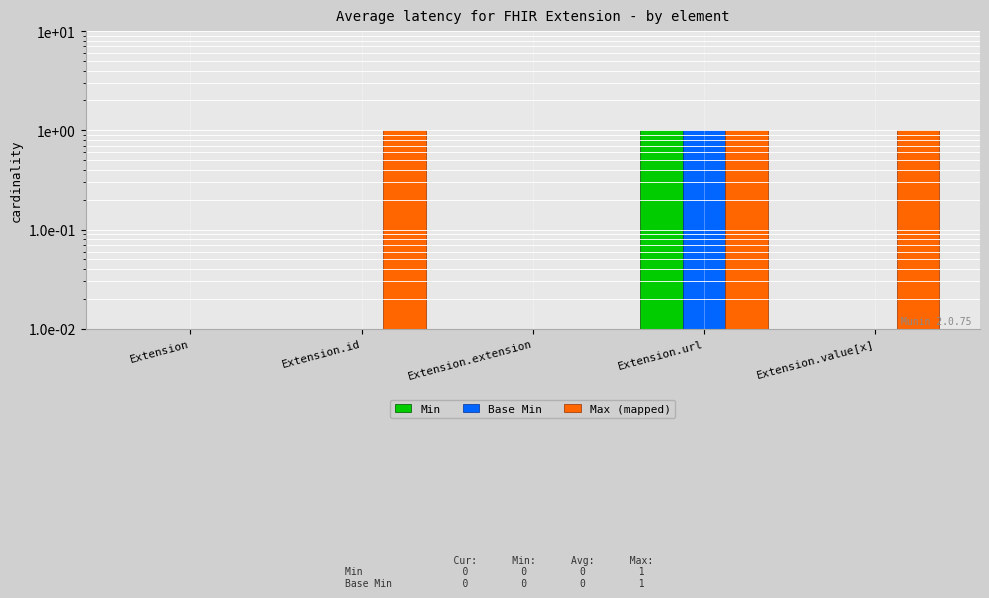

Which series has the widest spread of values?

Min